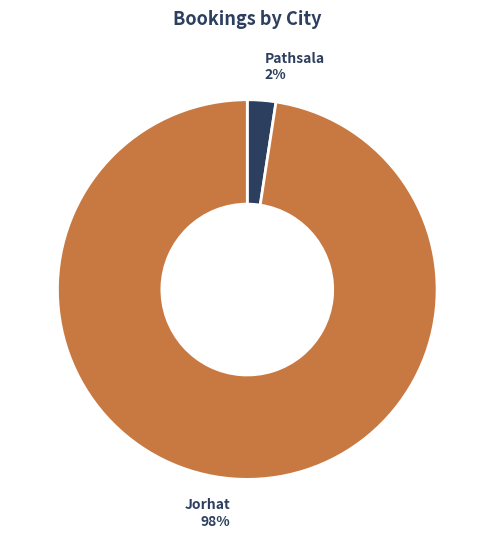

To the nearest percent, what is the average slice percentage?

50%